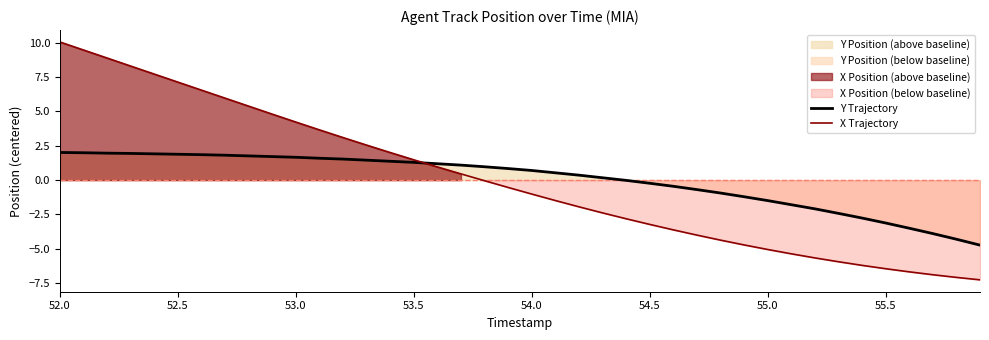

Which label corresponds to the largest value in the chart?

52.0